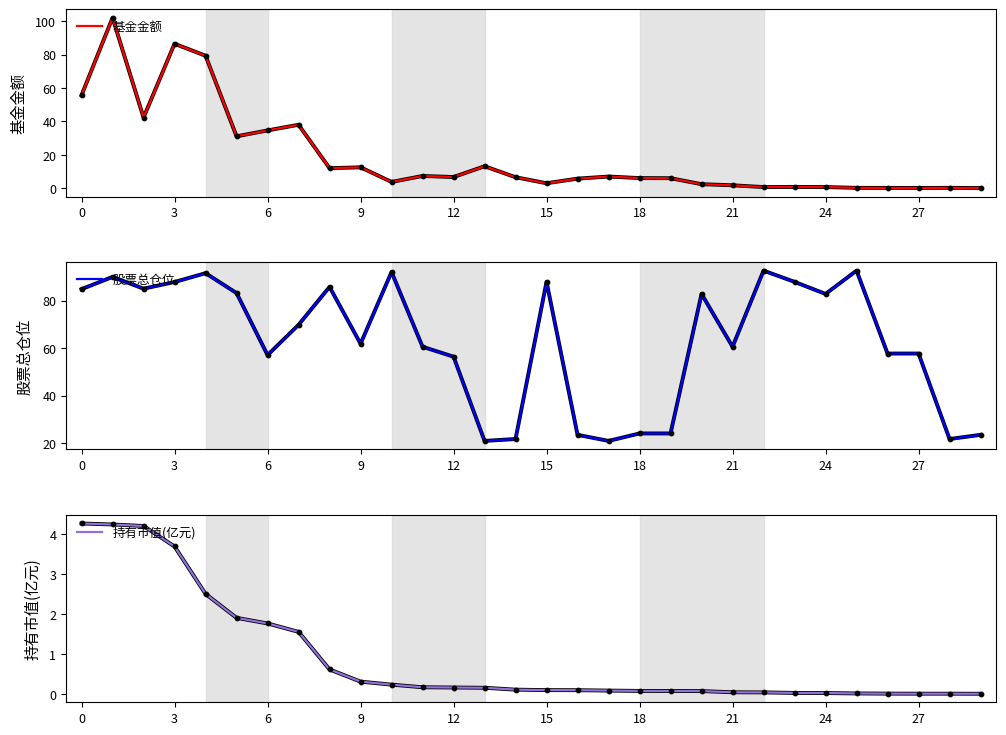

At how many categories does at least one series exceed 5?

30